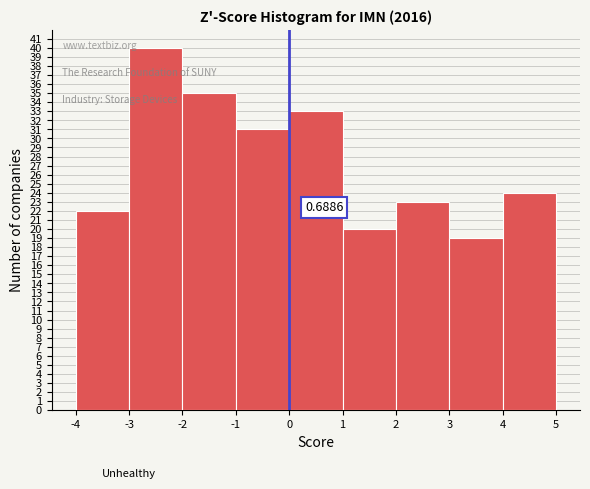

Which range on the x-axis has the tallest bar?

-3 to -2